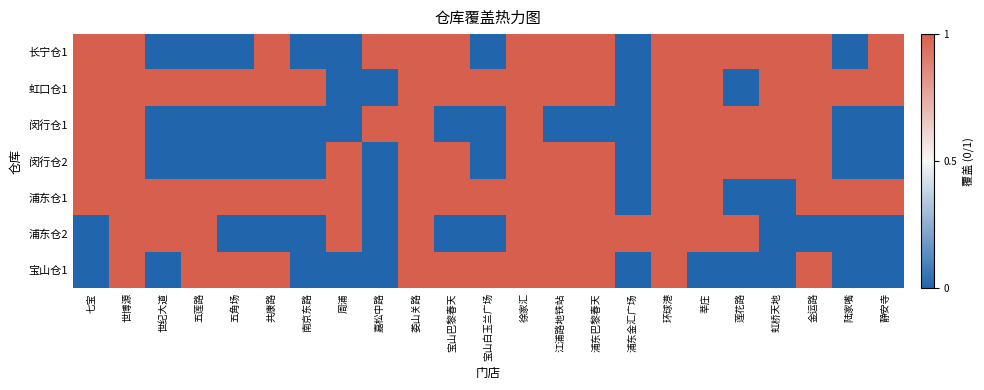

Reading left to right, list all the values displayed in this chart.

长宁仓1: 七宝=1	世博源=1	世纪大道=0	五莲路=0	五角场=0	共康路=1	南京东路=0	周浦=0	嘉松中路=1	娄山关路=1	宝山巴黎春天=1	宝山白玉兰广场=0	徐家汇=1	江浦路地铁站=1	浦东巴黎春天=1	浦东金汇广场=0	环球港=1	莘庄=1	莲花路=1	虹桥天地=1	金运路=1	陆家嘴=0	静安寺=1
虹口仓1: 七宝=1	世博源=1	世纪大道=1	五莲路=1	五角场=1	共康路=1	南京东路=1	周浦=0	嘉松中路=0	娄山关路=1	宝山巴黎春天=1	宝山白玉兰广场=1	徐家汇=1	江浦路地铁站=1	浦东巴黎春天=1	浦东金汇广场=0	环球港=1	莘庄=1	莲花路=0	虹桥天地=1	金运路=1	陆家嘴=1	静安寺=1
闵行仓1: 七宝=1	世博源=1	世纪大道=0	五莲路=0	五角场=0	共康路=0	南京东路=0	周浦=0	嘉松中路=1	娄山关路=1	宝山巴黎春天=0	宝山白玉兰广场=0	徐家汇=1	江浦路地铁站=0	浦东巴黎春天=0	浦东金汇广场=0	环球港=1	莘庄=1	莲花路=1	虹桥天地=1	金运路=1	陆家嘴=0	静安寺=0
闵行仓2: 七宝=1	世博源=1	世纪大道=0	五莲路=0	五角场=0	共康路=0	南京东路=0	周浦=1	嘉松中路=0	娄山关路=1	宝山巴黎春天=1	宝山白玉兰广场=0	徐家汇=1	江浦路地铁站=1	浦东巴黎春天=1	浦东金汇广场=0	环球港=1	莘庄=1	莲花路=1	虹桥天地=1	金运路=1	陆家嘴=0	静安寺=0
浦东仓1: 七宝=1	世博源=1	世纪大道=1	五莲路=1	五角场=1	共康路=1	南京东路=1	周浦=1	嘉松中路=0	娄山关路=1	宝山巴黎春天=1	宝山白玉兰广场=1	徐家汇=1	江浦路地铁站=1	浦东巴黎春天=1	浦东金汇广场=0	环球港=1	莘庄=1	莲花路=0	虹桥天地=0	金运路=1	陆家嘴=1	静安寺=1
浦东仓2: 七宝=0	世博源=1	世纪大道=1	五莲路=1	五角场=0	共康路=0	南京东路=0	周浦=1	嘉松中路=0	娄山关路=1	宝山巴黎春天=0	宝山白玉兰广场=0	徐家汇=1	江浦路地铁站=1	浦东巴黎春天=1	浦东金汇广场=1	环球港=1	莘庄=1	莲花路=1	虹桥天地=0	金运路=0	陆家嘴=0	静安寺=0
宝山仓1: 七宝=0	世博源=1	世纪大道=0	五莲路=1	五角场=1	共康路=1	南京东路=0	周浦=0	嘉松中路=0	娄山关路=1	宝山巴黎春天=1	宝山白玉兰广场=1	徐家汇=1	江浦路地铁站=1	浦东巴黎春天=1	浦东金汇广场=0	环球港=1	莘庄=0	莲花路=0	虹桥天地=0	金运路=1	陆家嘴=0	静安寺=0